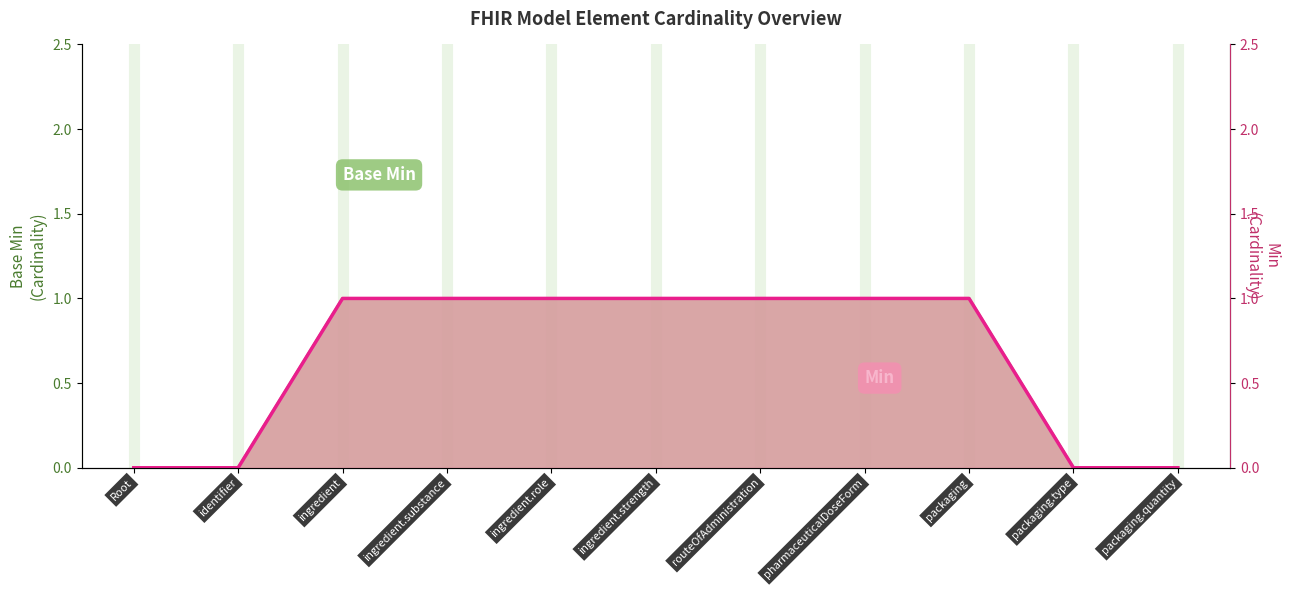

True or false: Min and Base Min cross at least once.

False